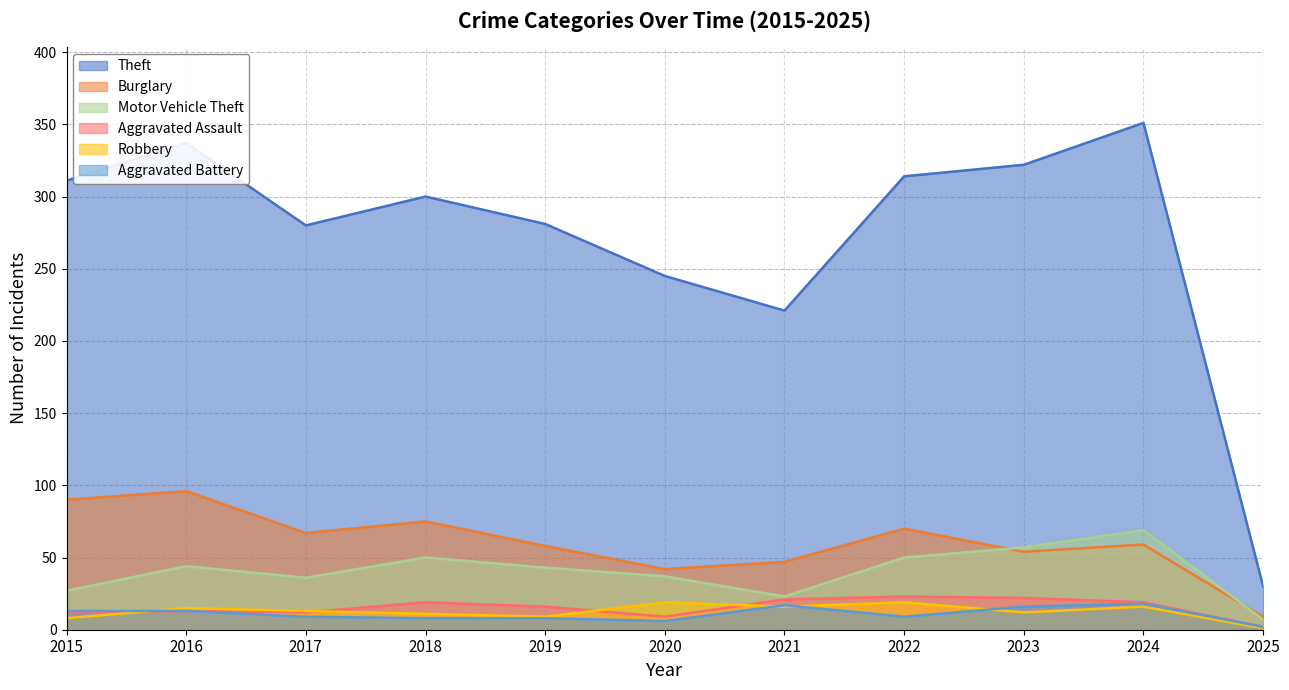

The Motor Vehicle Theft series shows 79 at 2016. True or false?

False